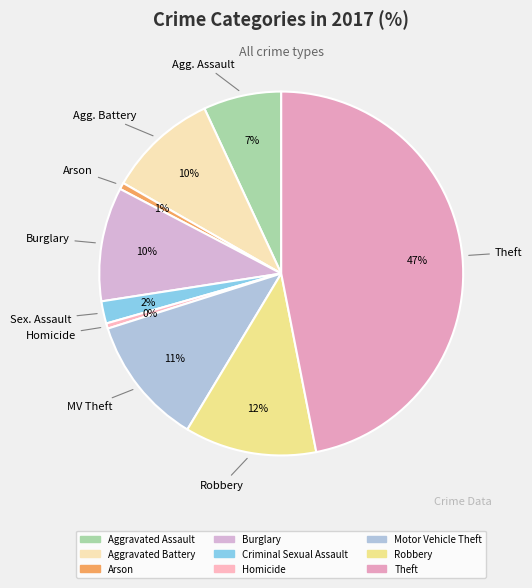

How many slices are in this pie chart?

9